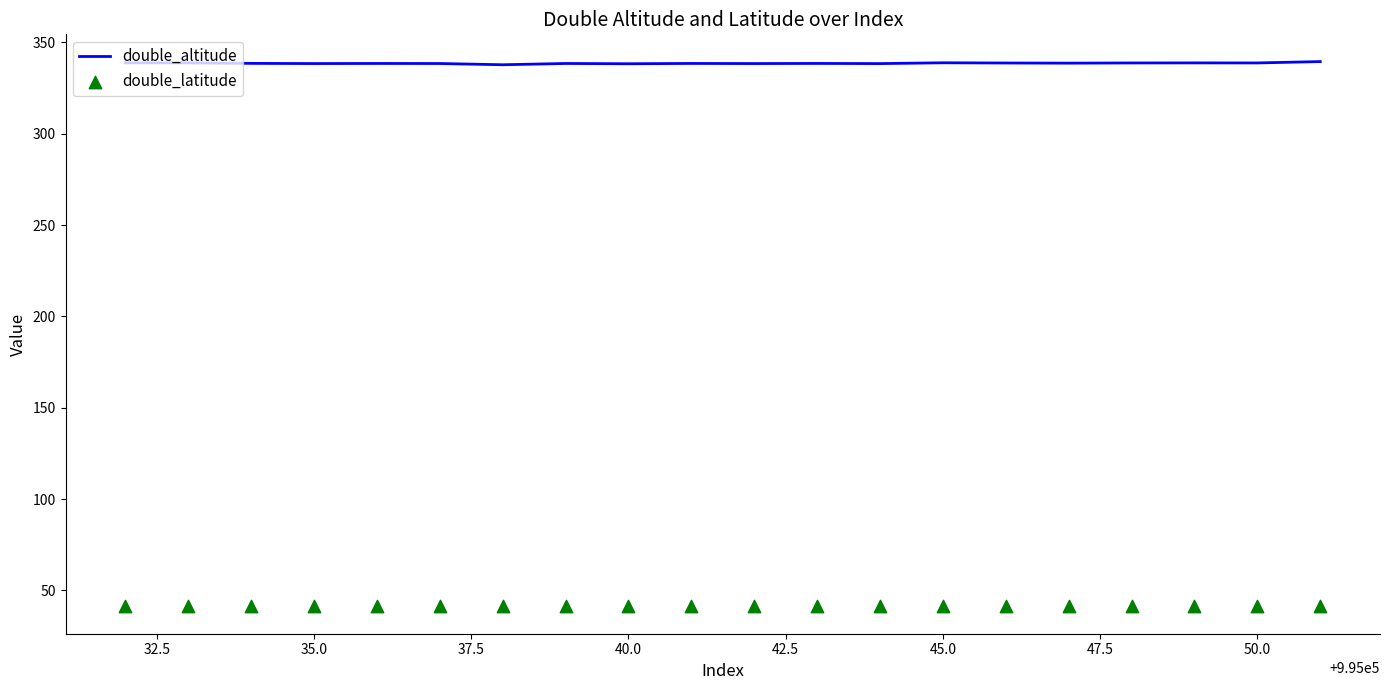

Which series contains the highest Y value?

double_altitude